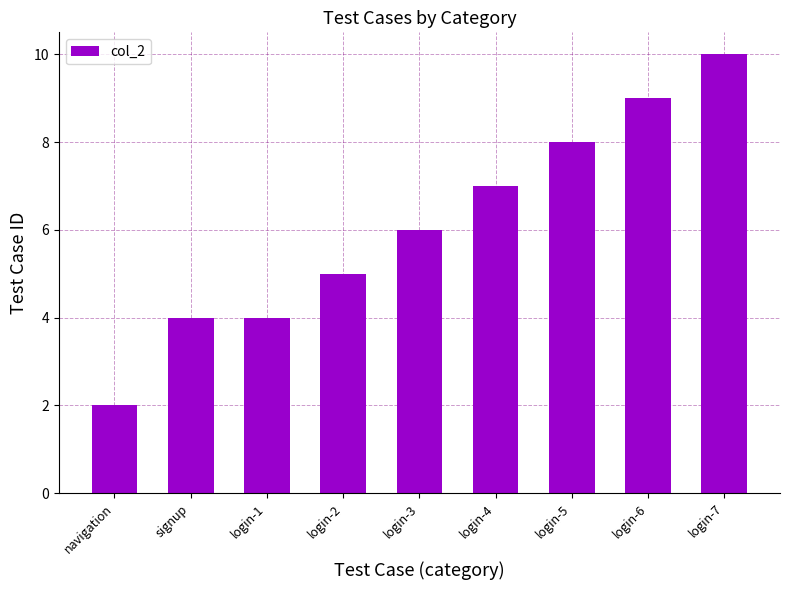

Are the bars horizontal?

No